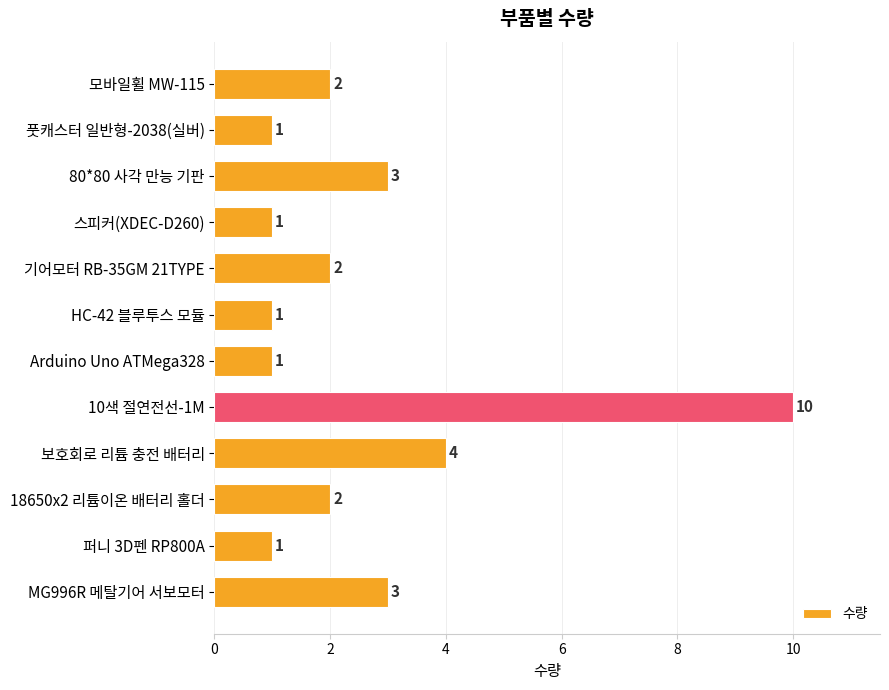

How many categories are shown in the chart?

12